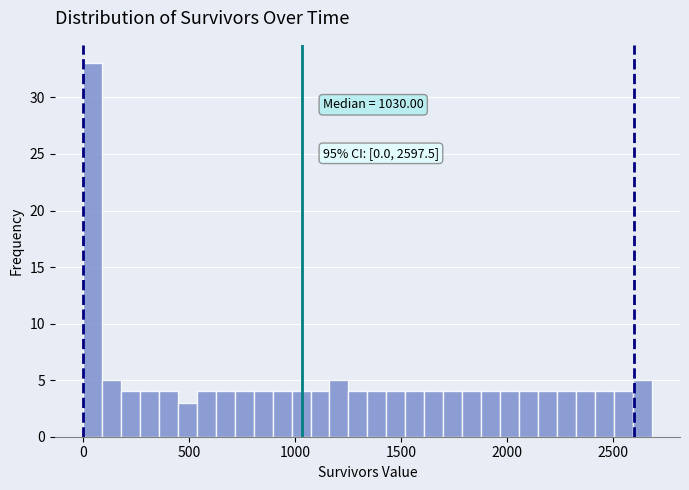

Around what value on the x-axis is the tallest bar? Give the approximate position of its centre, as read against the axis.

50